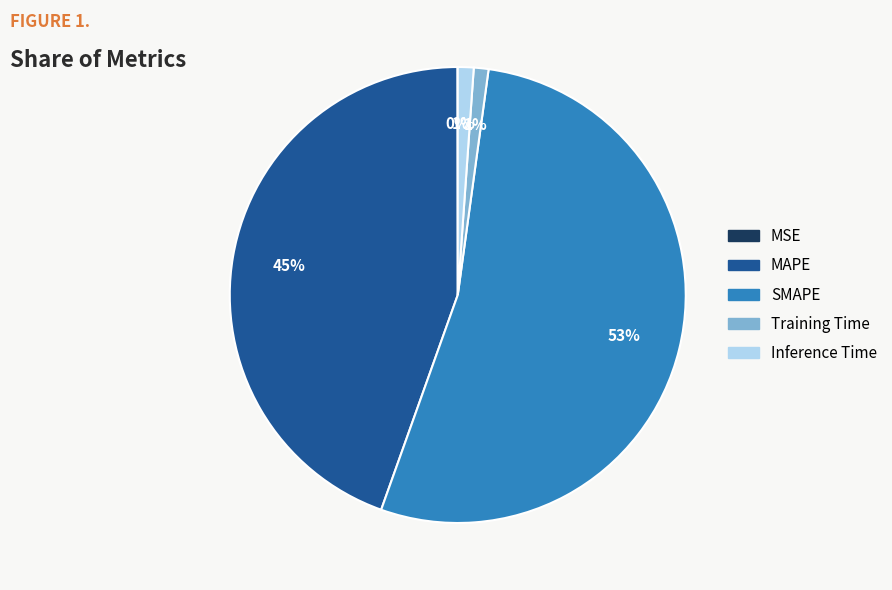

Approximately how many times larger is the value at MAPE compared to SMAPE?

0.8